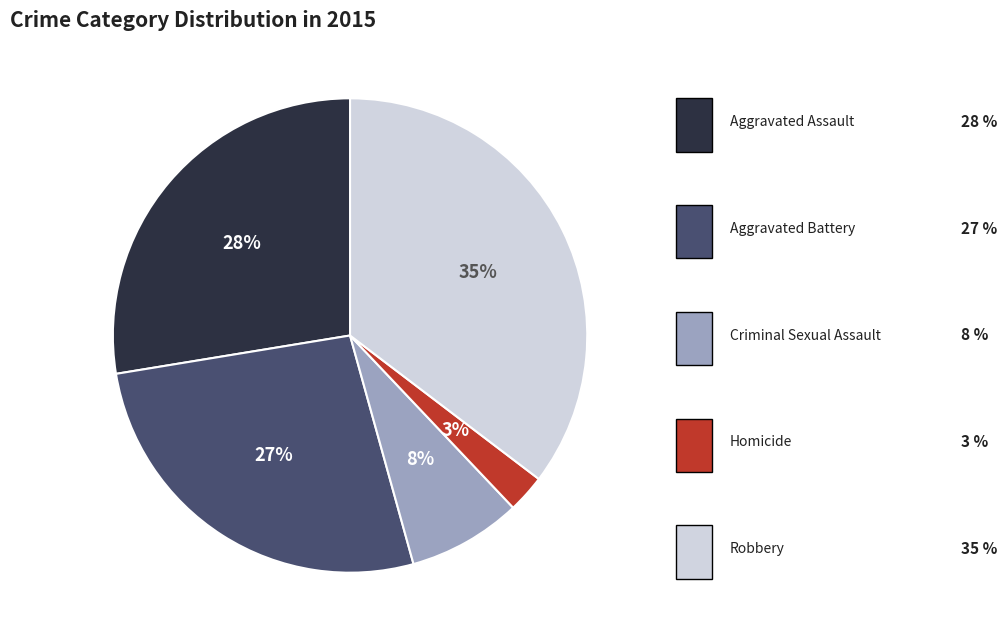

Is there a majority slice in this chart?

No